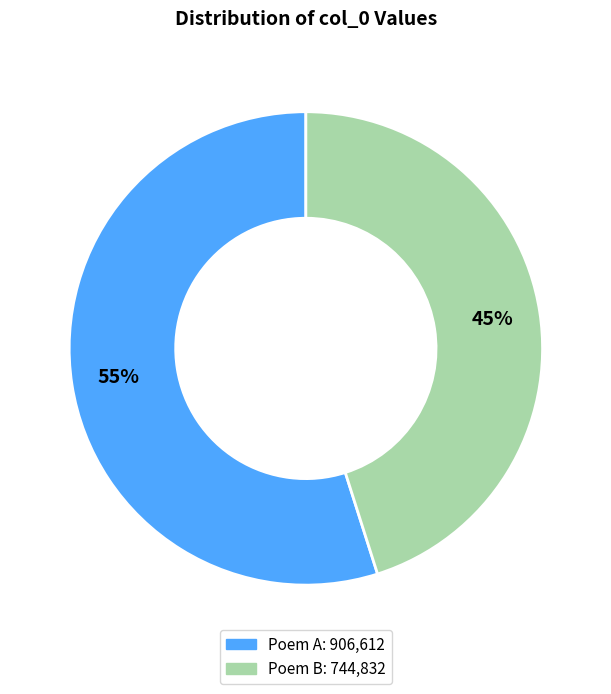

To the nearest percent, what is the average slice percentage?

50%